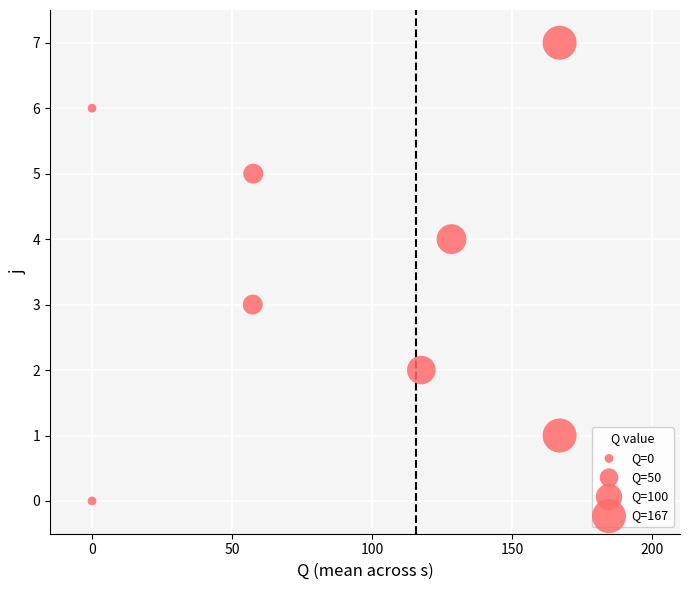

What is the average Y value?

4